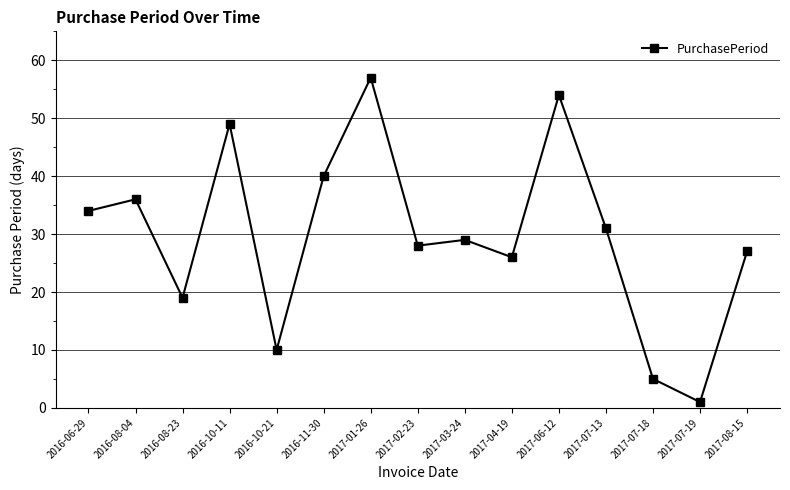

Read the value at 2017-07-18.

5